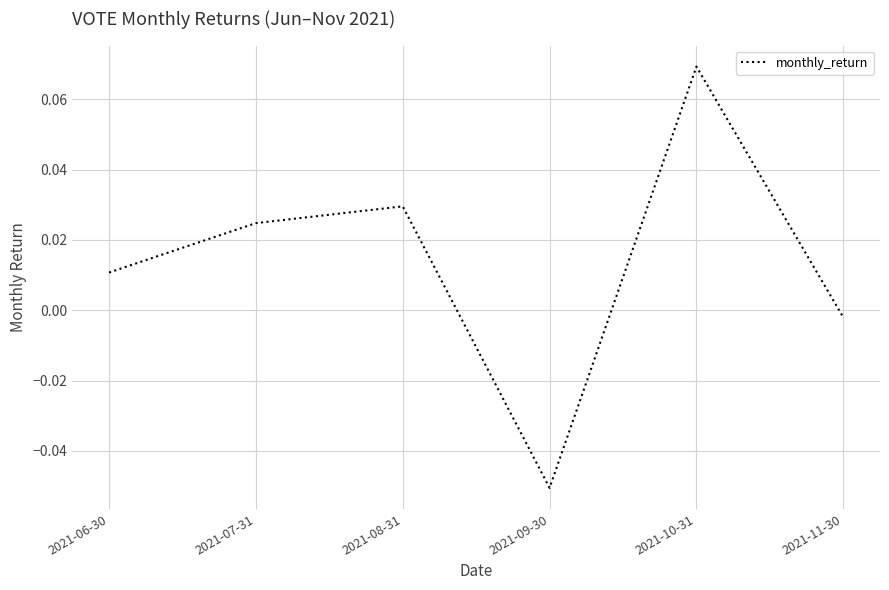

True or false: there are more than 0 points higher than both neighbors.

True